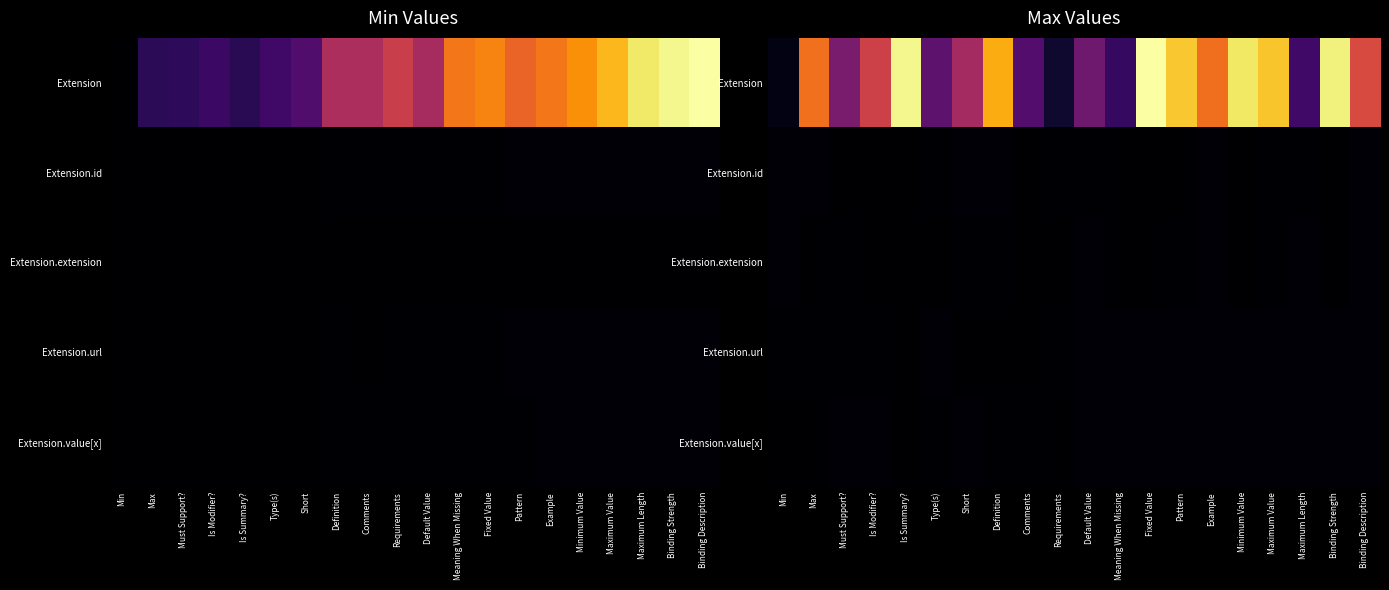

The Extension.url series shows 0.0 at Comments. True or false?

False